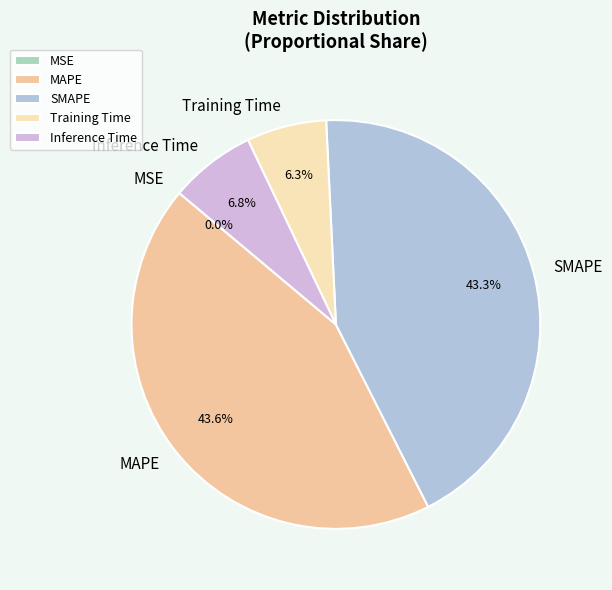

Between Inference Time and SMAPE, which is larger?

SMAPE